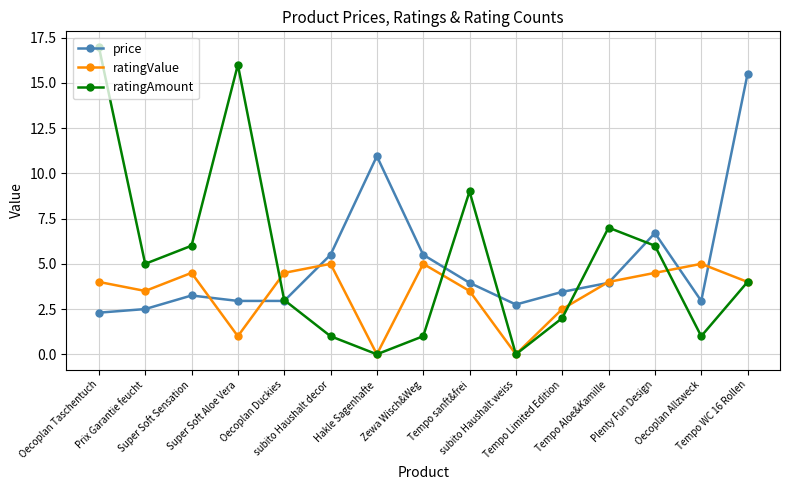

At how many categories does at least one series exceed 3?

14